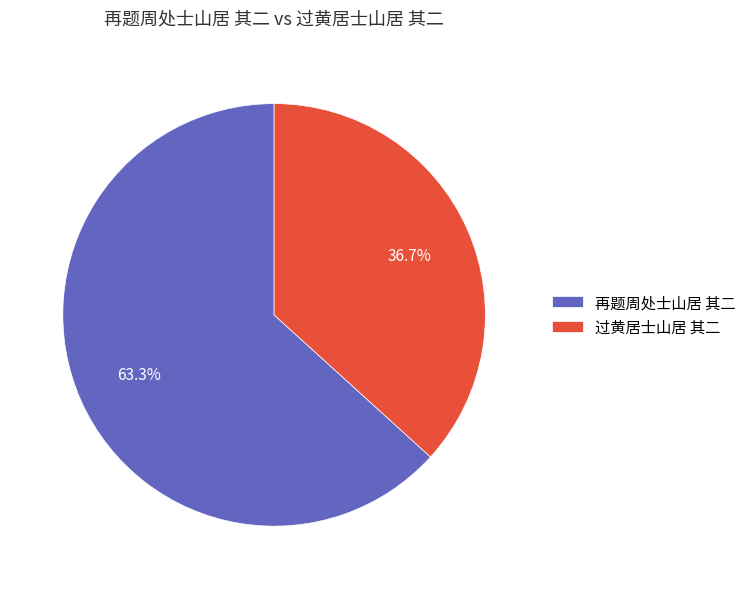

Between 再题周处士山居 其二 and 过黄居士山居 其二, which is larger?

再题周处士山居 其二